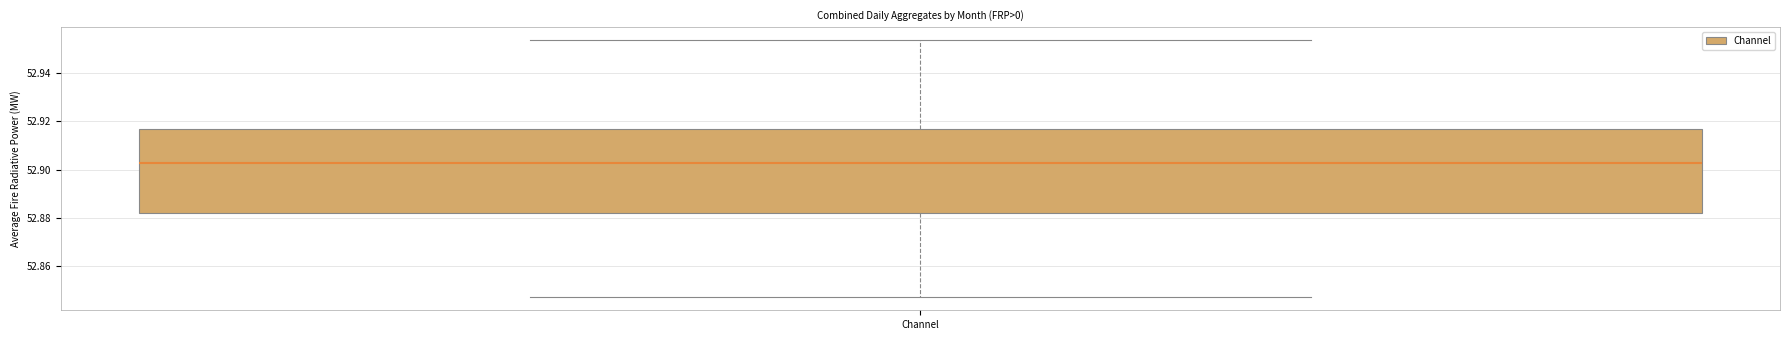

Read this box plot against the y-axis: the position of the median line, the range covered by the box, and the ends of both whiskers. The values are not printed on the chart, so give them approximately, as read against the axis.

median 52.902, box 52.882 to 52.916, whiskers 52.848 to 52.954